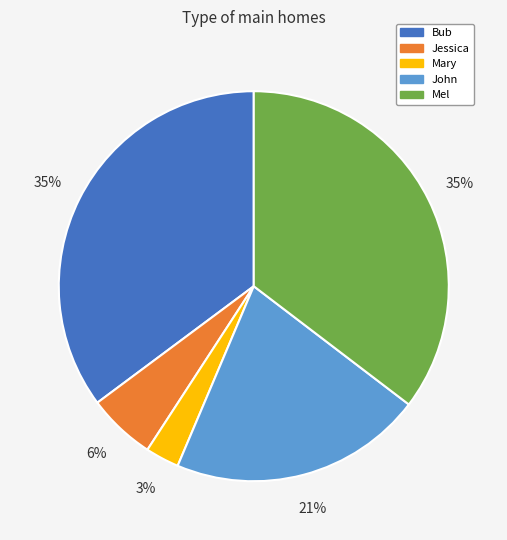

Does Mary represent more than half of the total?

No